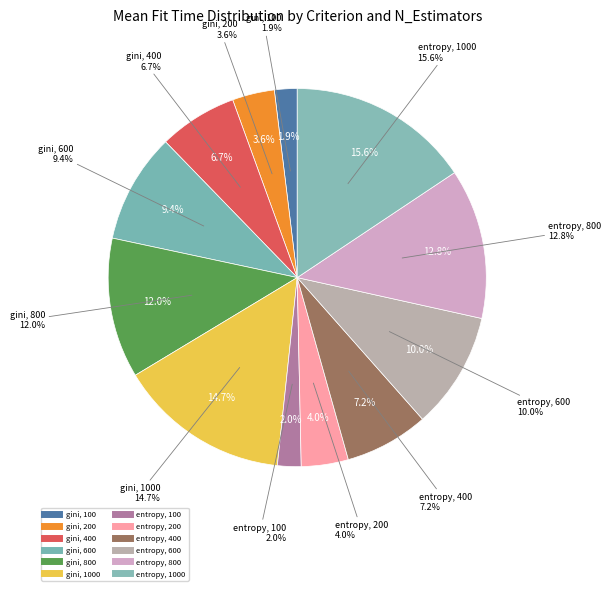

The gini, 100 slice represents 2% of the pie. True or false?

True